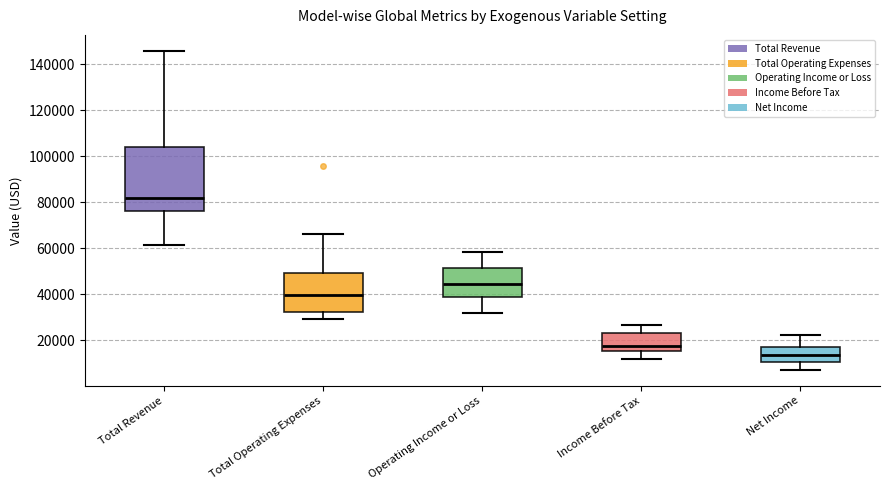

Reading left to right, transcribe this box plot: for each box, give where its median line is, the range the box spans, and where its two whiskers end, as read against the y-axis. The values are not printed on the chart, so give them approximately, as read against the axis.

Total Revenue: median 82000, box 76000 to 104000, whiskers 62000 to 146000
Total Operating Expenses: median 40000, box 32000 to 50000, whiskers 30000 to 66000
Operating Income or Loss: median 44000, box 38000 to 52000, whiskers 32000 to 58000
Income Before Tax: median 18000, box 16000 to 22000, whiskers 12000 to 26000
Net Income: median 14000, box 10000 to 16000, whiskers 8000 to 22000